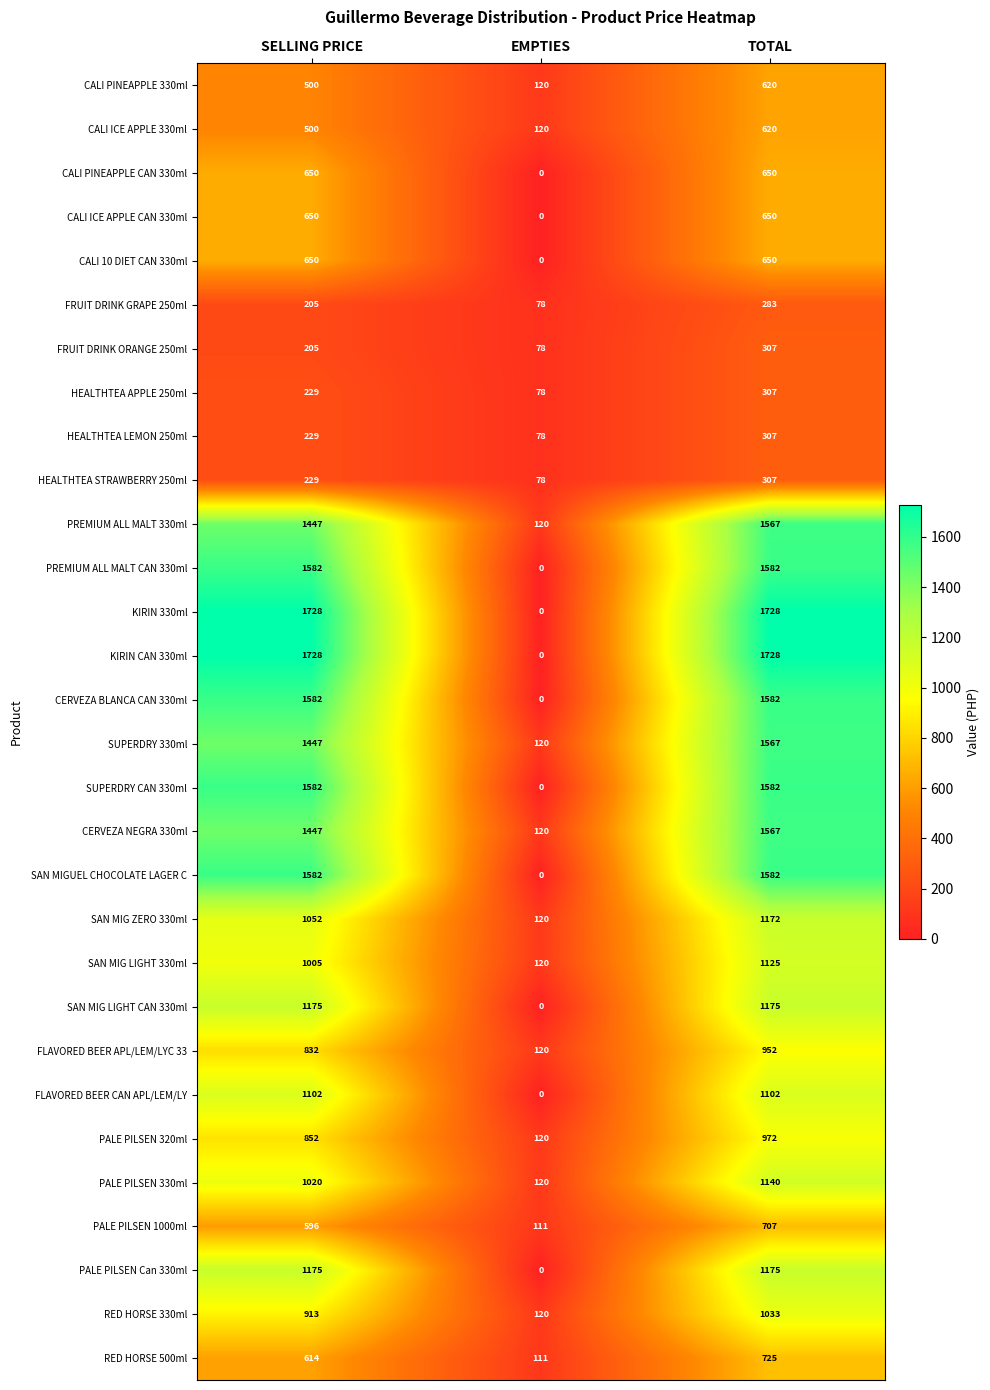

What is the average value of the SAN MIGUEL CHOCOLATE LAGER C series?

1055